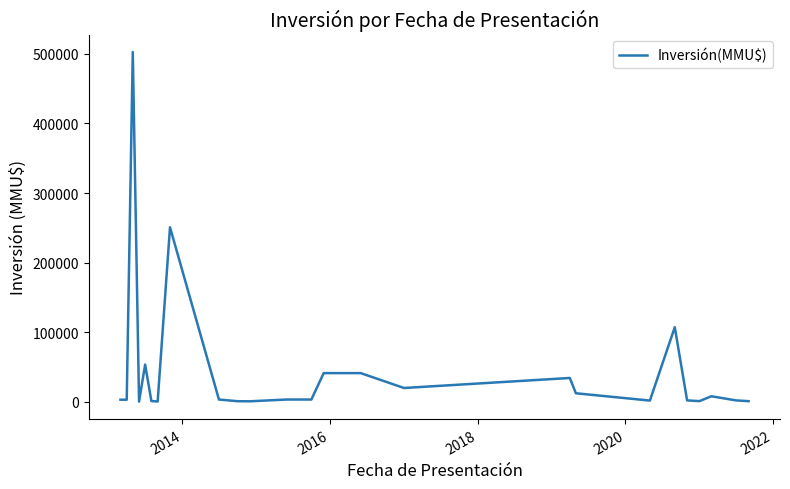

What is the difference between the maximum and minimum values?

502750